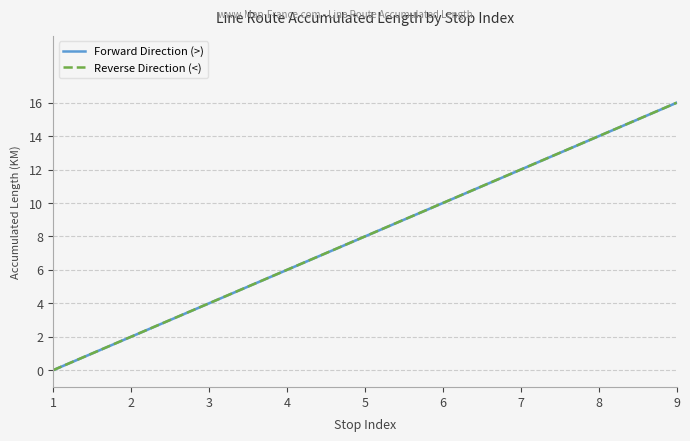

What is the value of the Reverse Direction (<) point at the 3rd from the left?

4